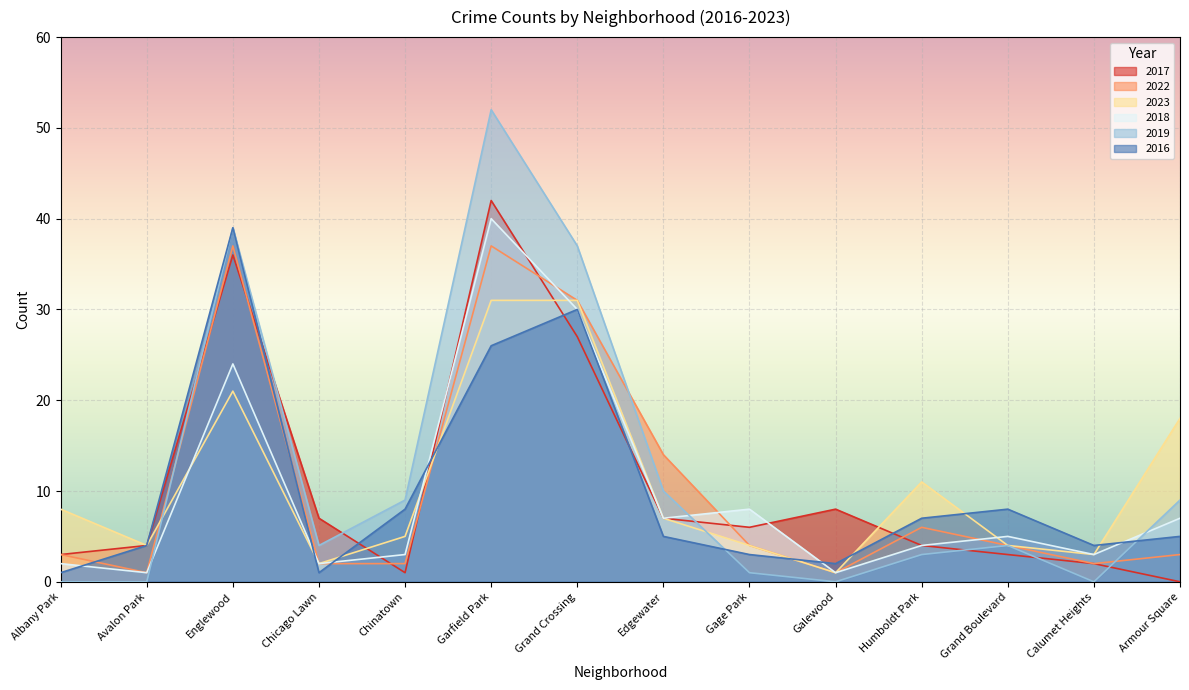

Rank the series at Garfield Park from highest to lowest value.

2019, 2017, 2018, 2022, 2023, 2016